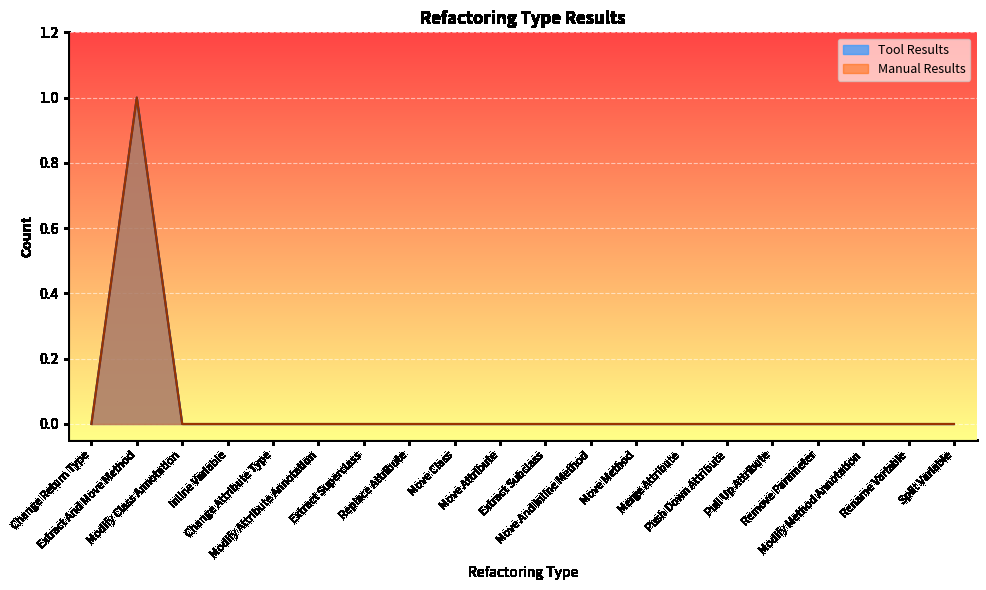

Does the chart display data point markers on the line(s)?

No